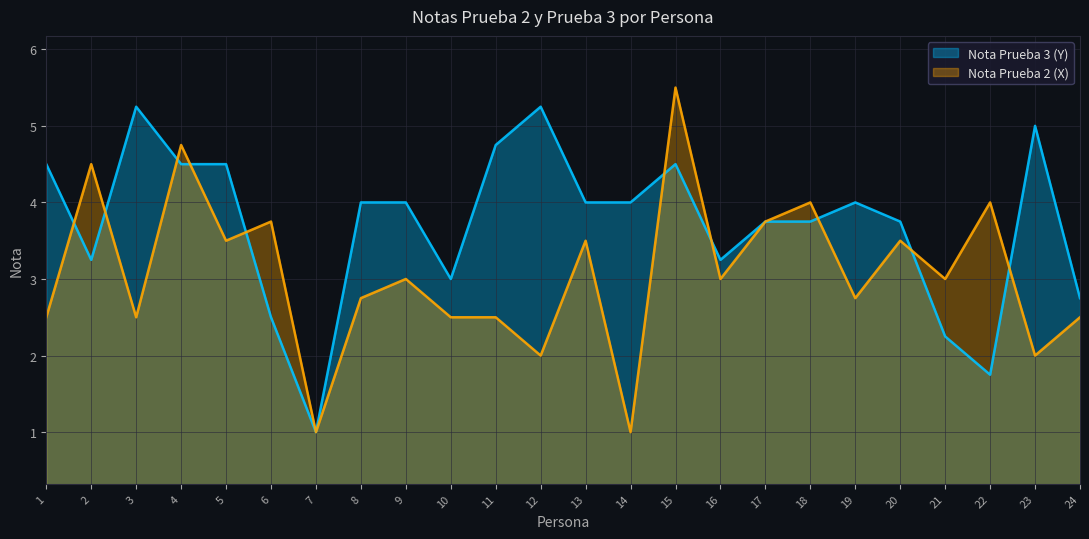

The value of Nota Prueba 3 (Y) at 21 is 0.5. True or false?

False